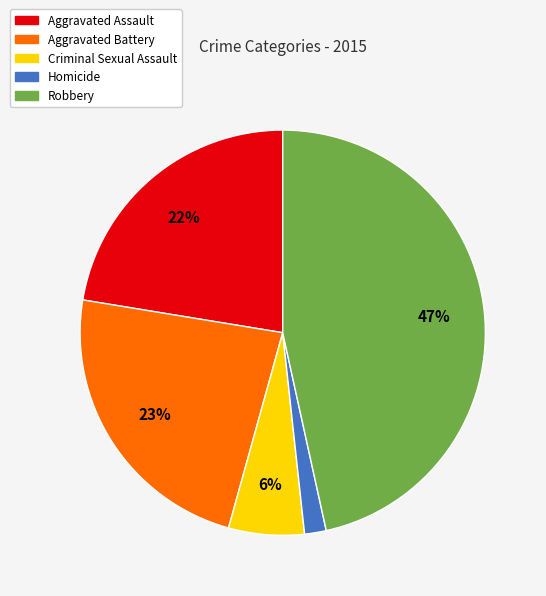

What is the smallest slice in the pie chart?

Homicide